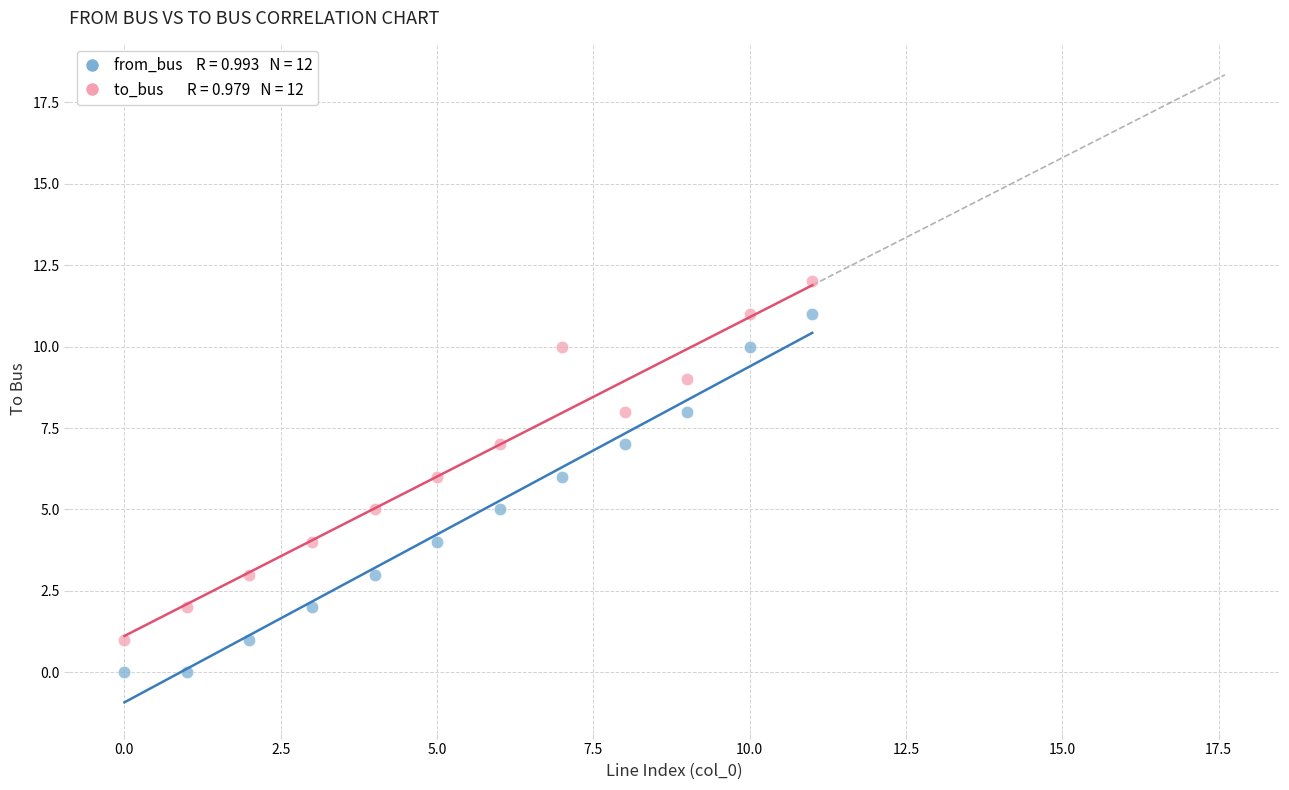

Across all data points, what is the range of Y values (max minus min)?

12